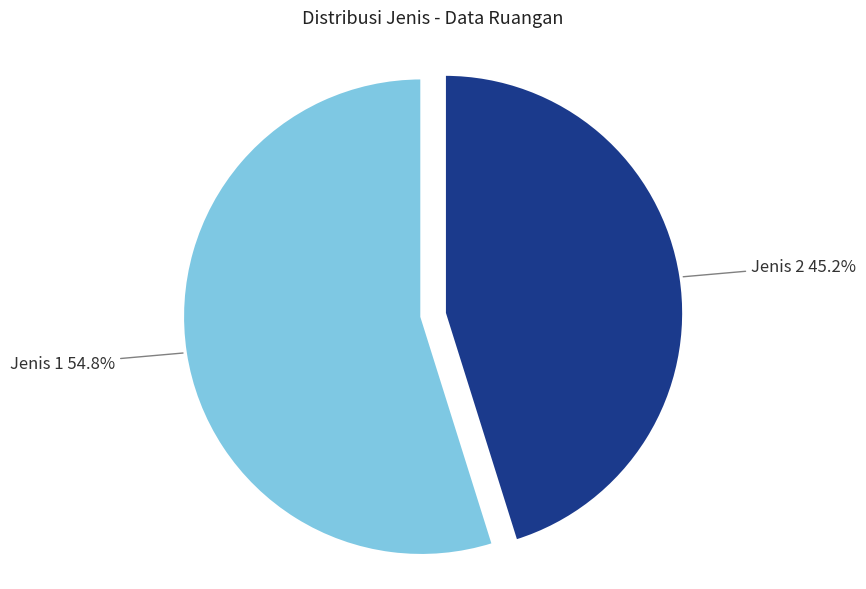

Does any single category account for the majority?

Yes